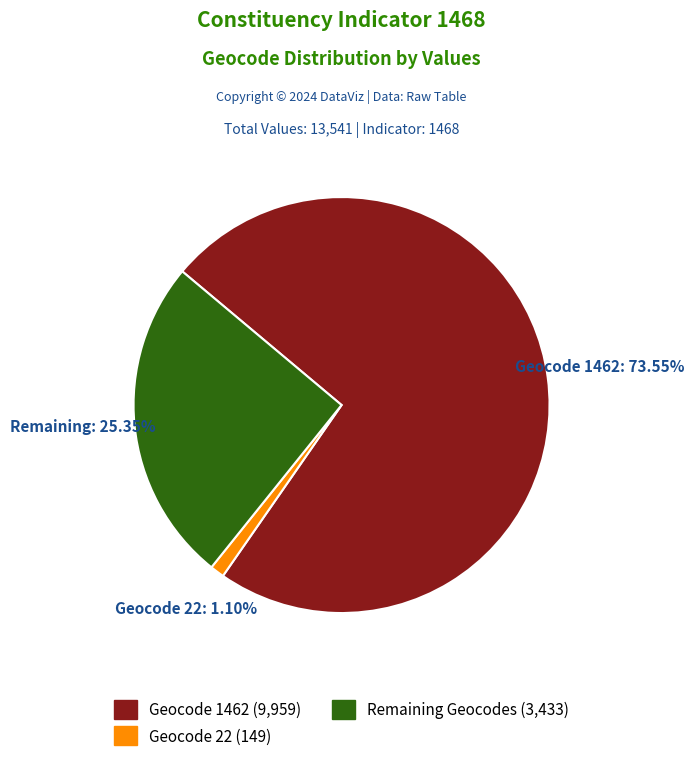

Is there a majority slice in this chart?

Yes